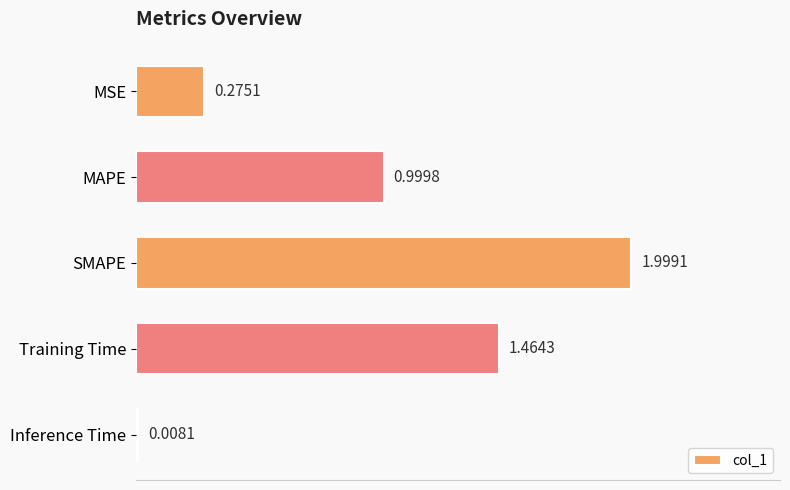

At which label is the value closest to 1?

MAPE